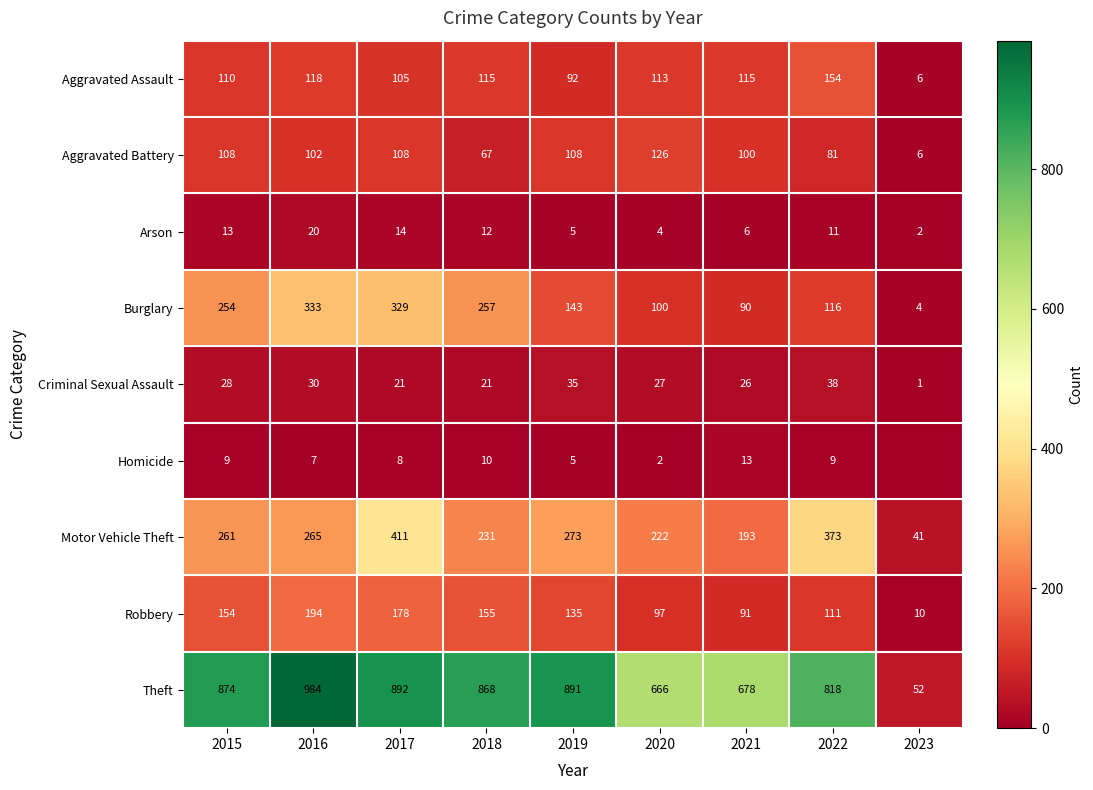

The value of Theft at 2018 is 868. True or false?

True